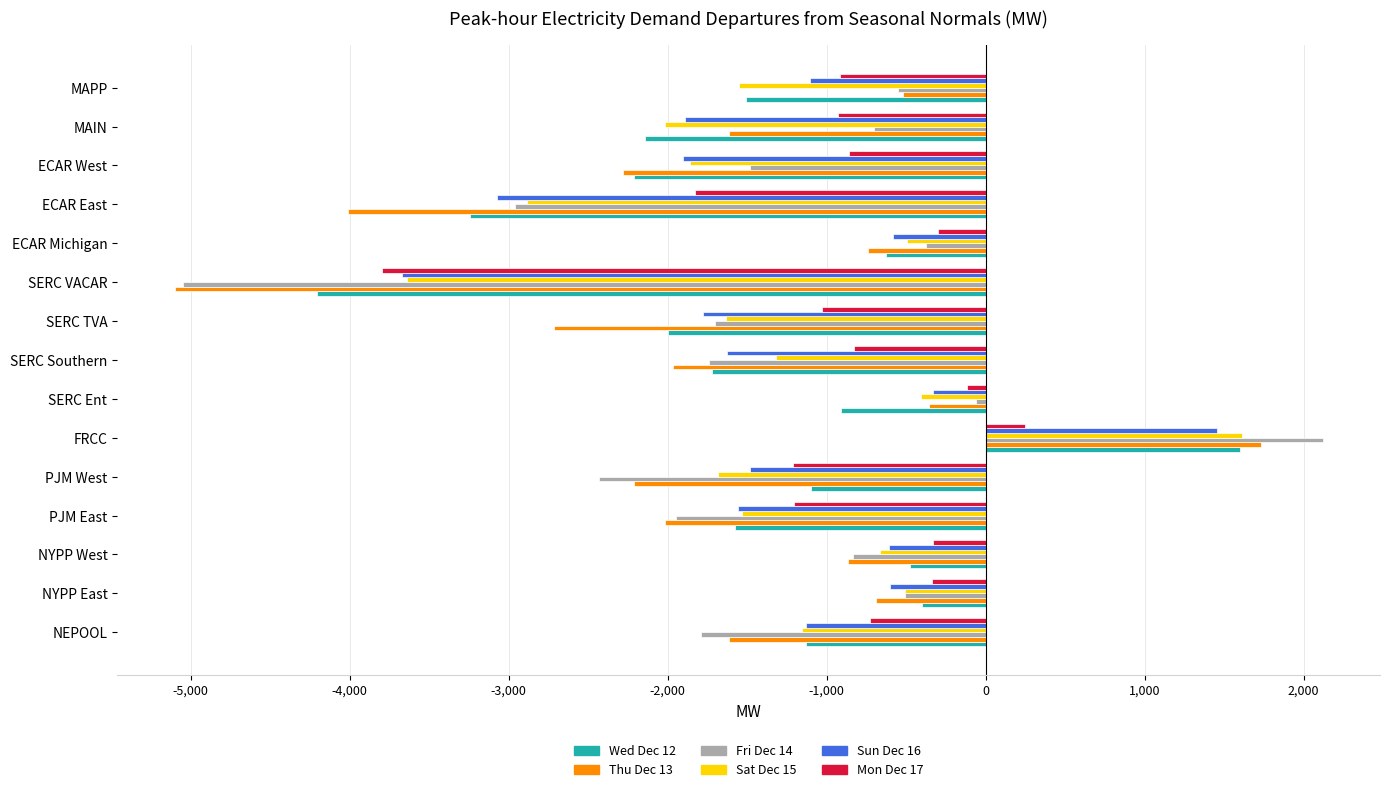

Is it true that Thu Dec 13 equals -357.4 at SERC Ent?

True